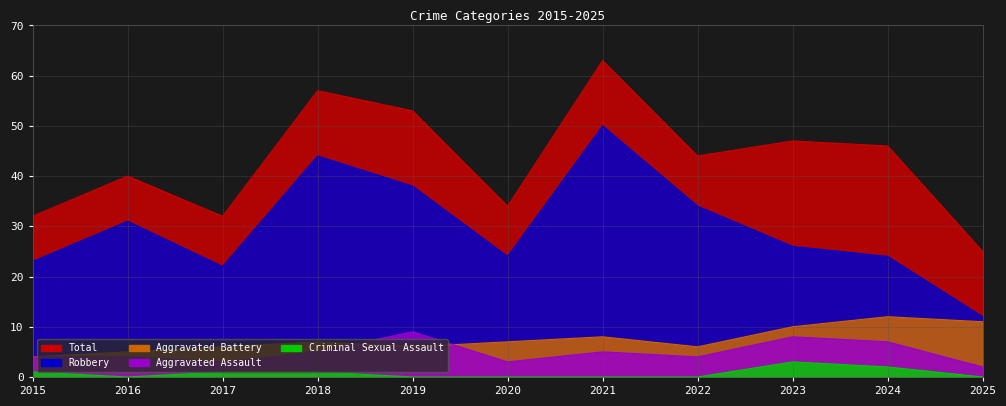

True or false: Robbery and Total intersect in this chart.

False